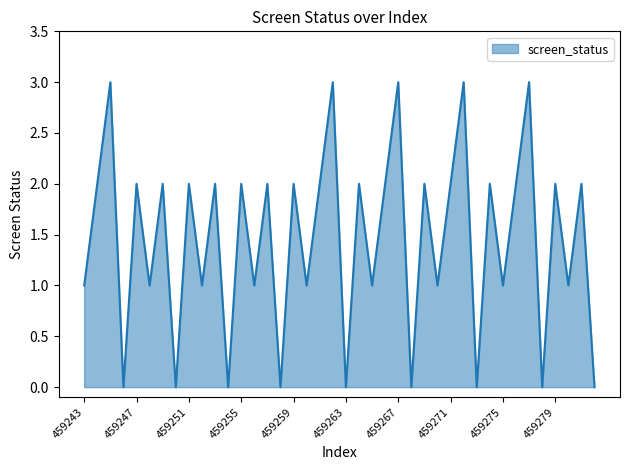

What is the greatest value displayed?

3